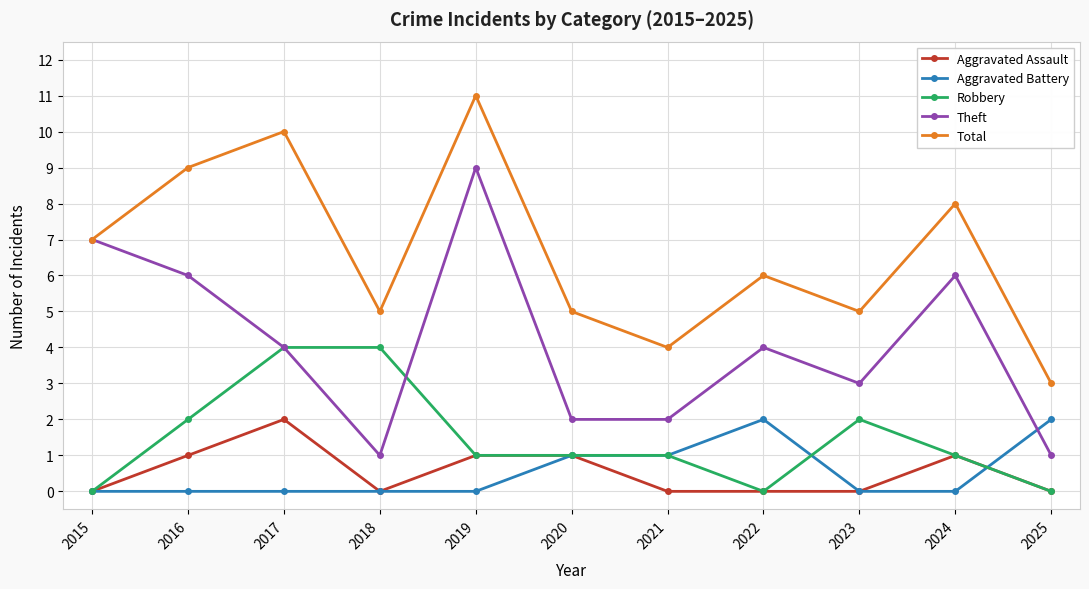

How many data points does each series have?

11